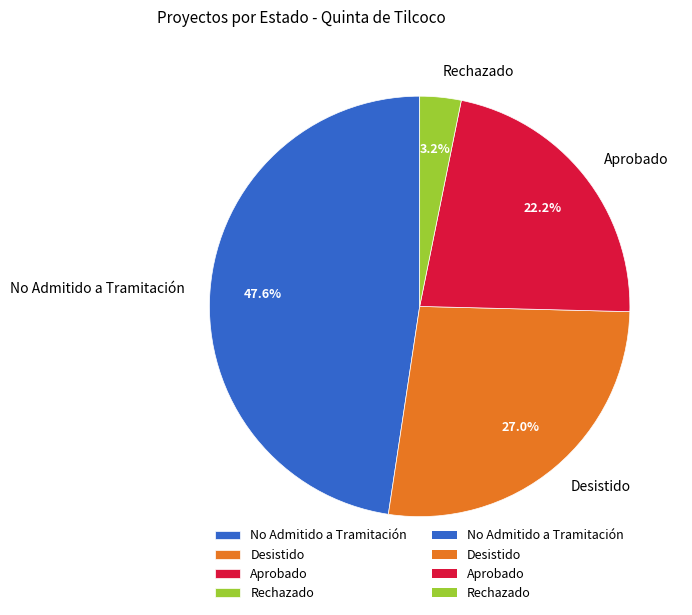

How many segments does this pie chart have?

4